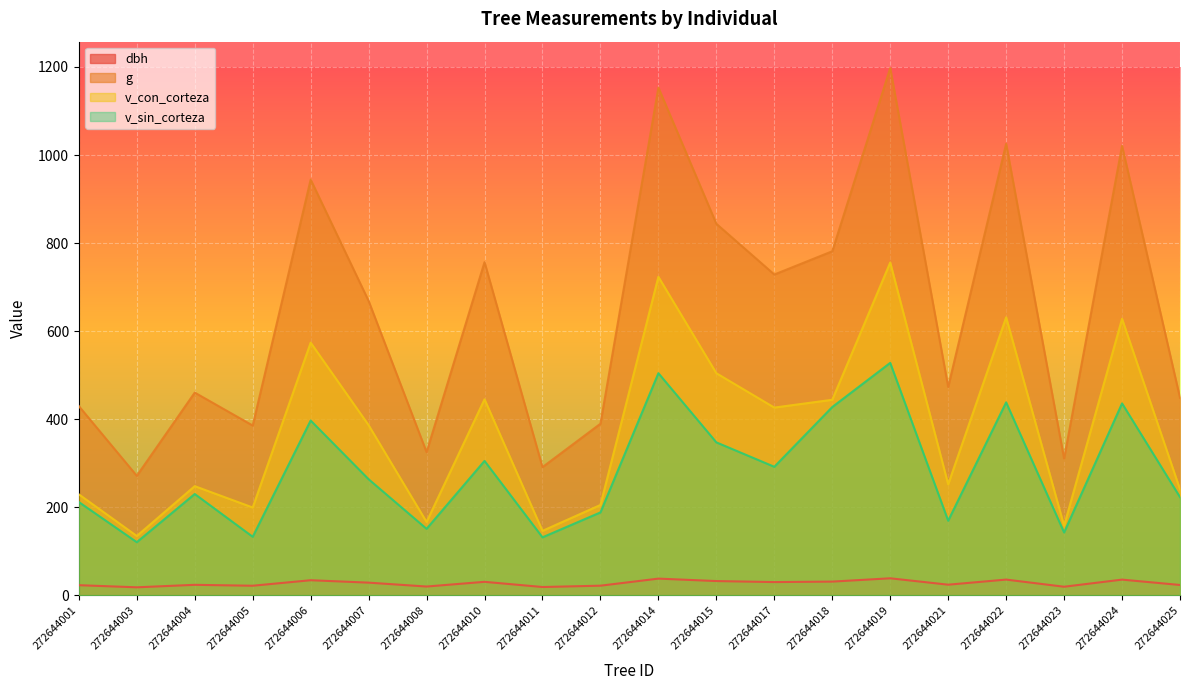

At which category does v_sin_corteza reach its first local valley?

272644003